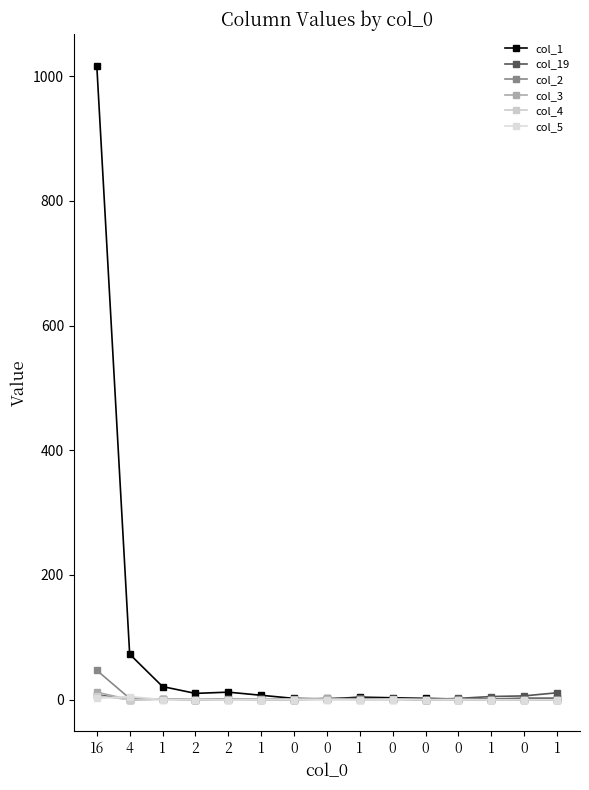

How many data points does each series have?

15